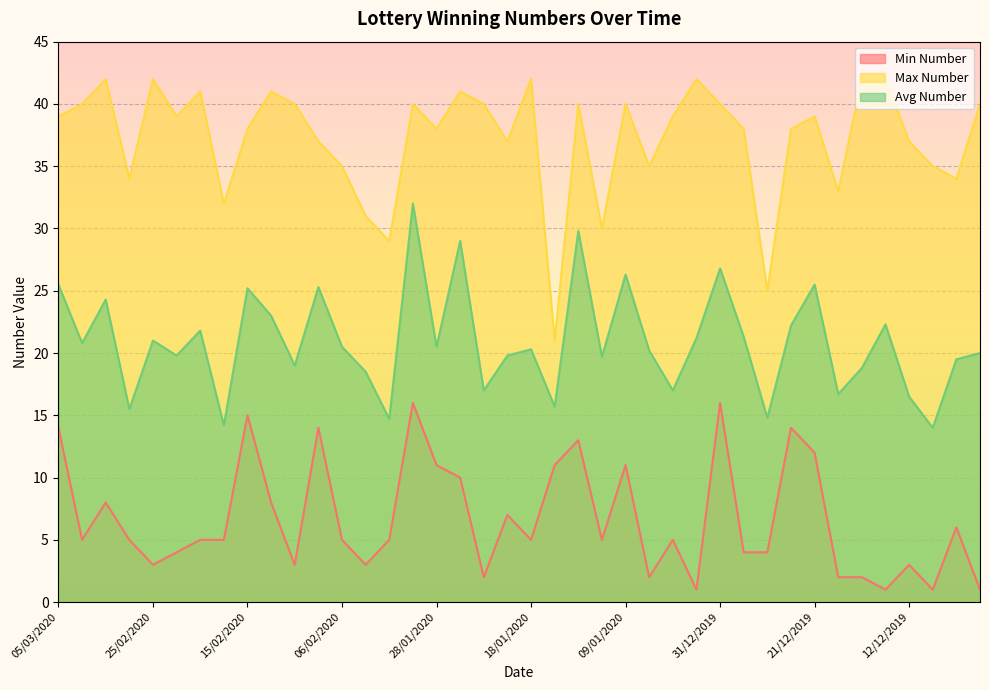

How many data points does each series have?

40